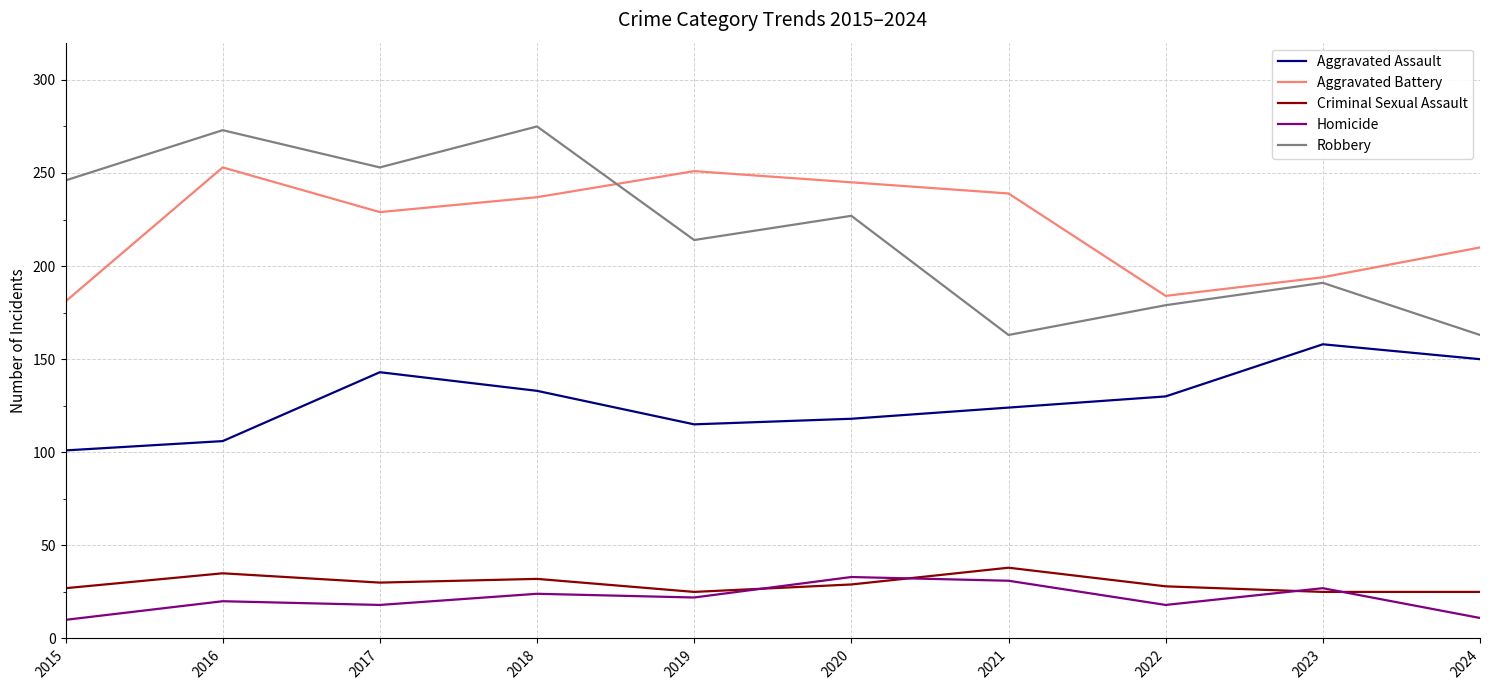

How many lines are shown in the chart?

5